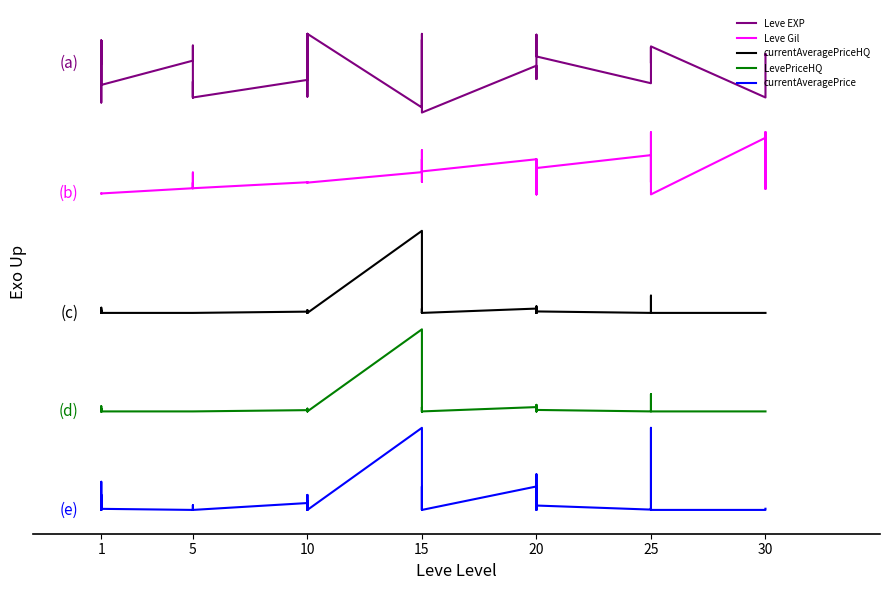

What is the sum of the currentAveragePriceHQ values at 15 and 10?

4.8